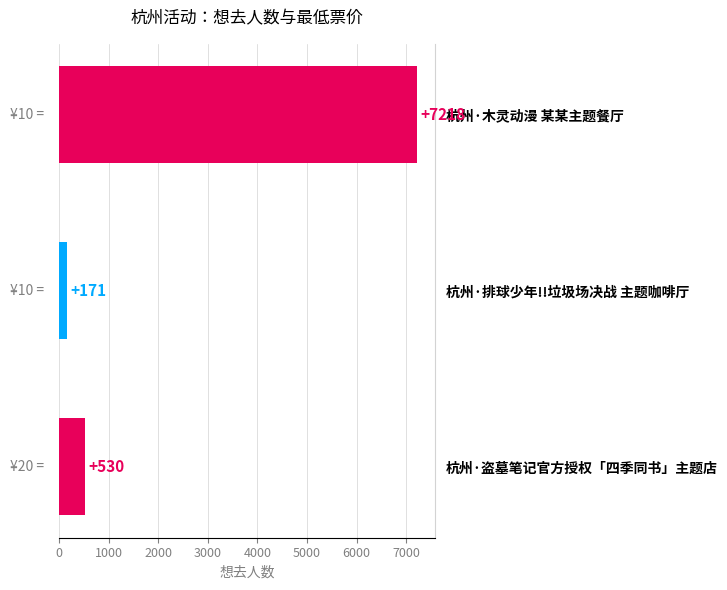

Is it true that the value at 杭州·盗墓笔记官方授权「四季同书」主题店 is 271?

False